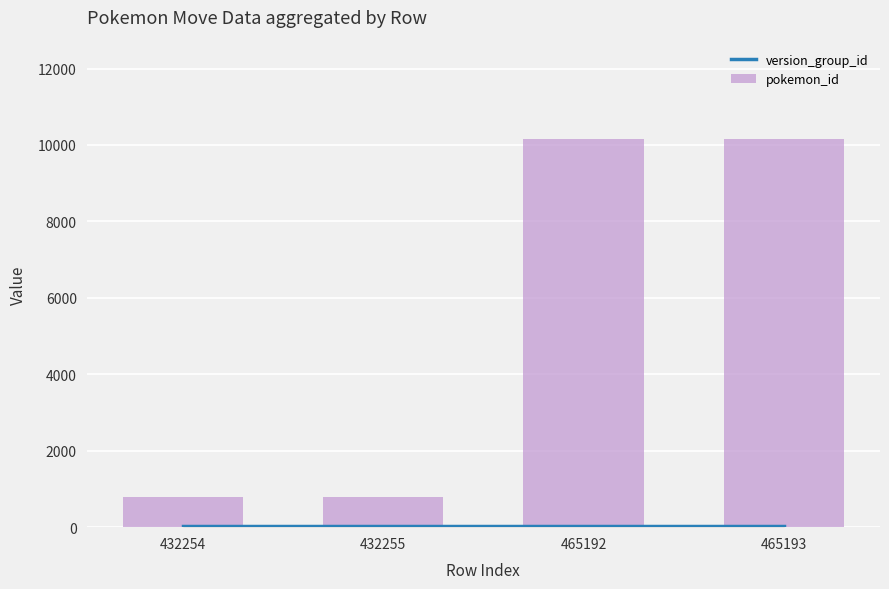

How many data points in pokemon_id are less than 10146?

2